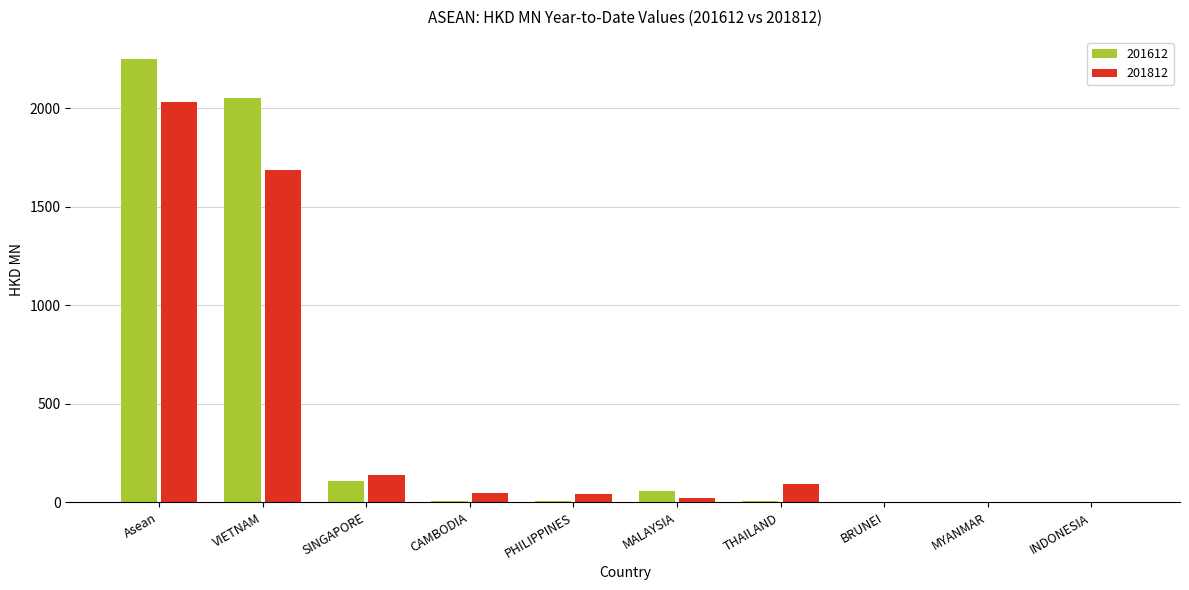

What is the greatest value displayed?

2248.7